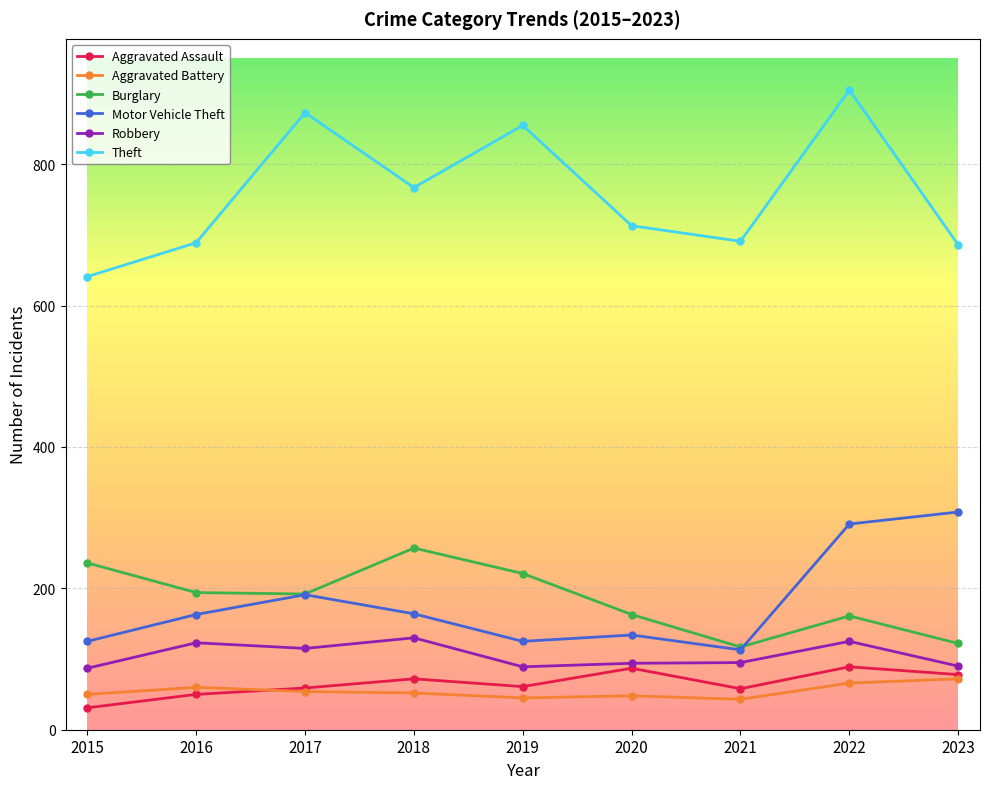

Does the chart have visible grid lines?

Yes